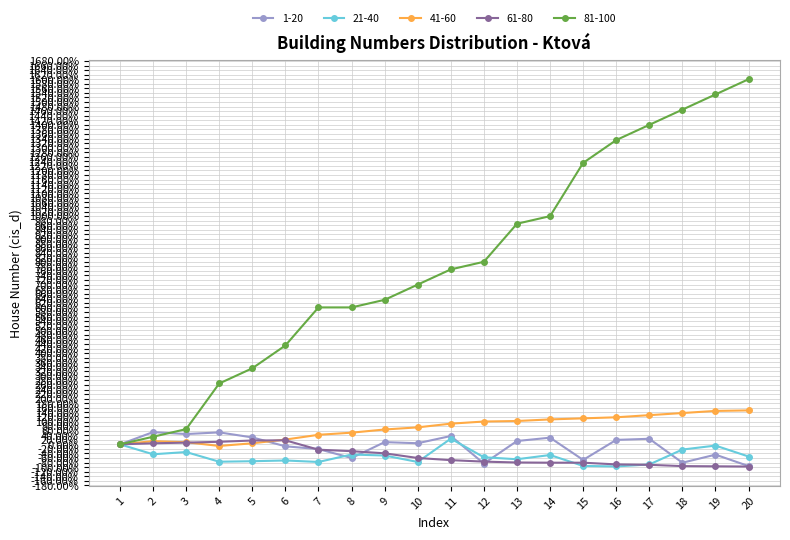

How many lines are shown in the chart?

5